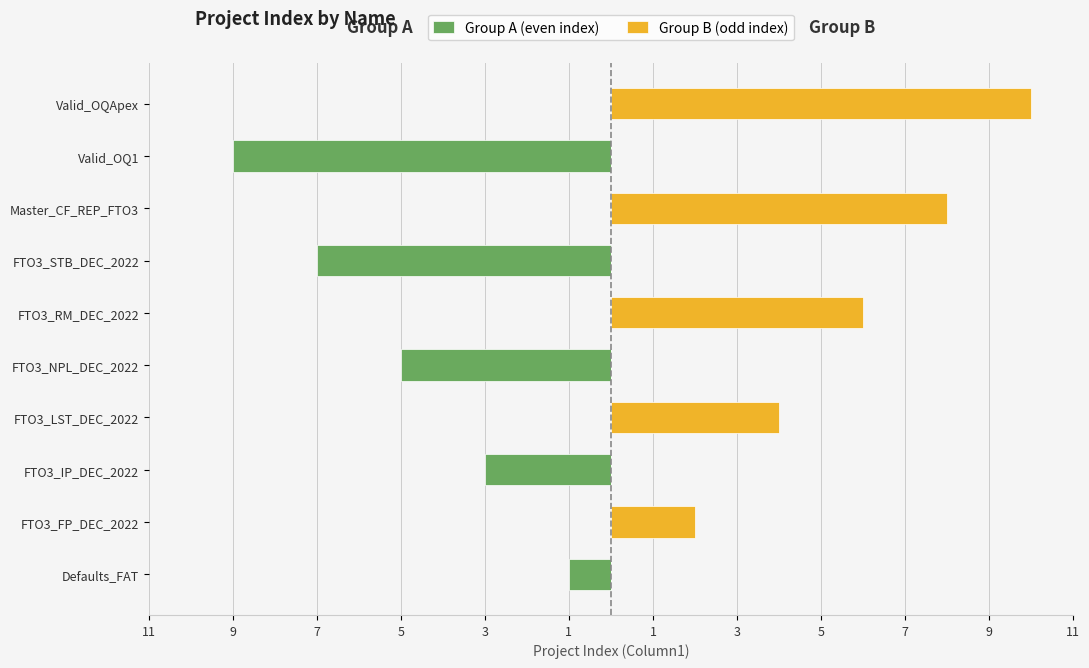

Rank the series by their average value, from highest to lowest.

Group B (odd index), Group A (even index)